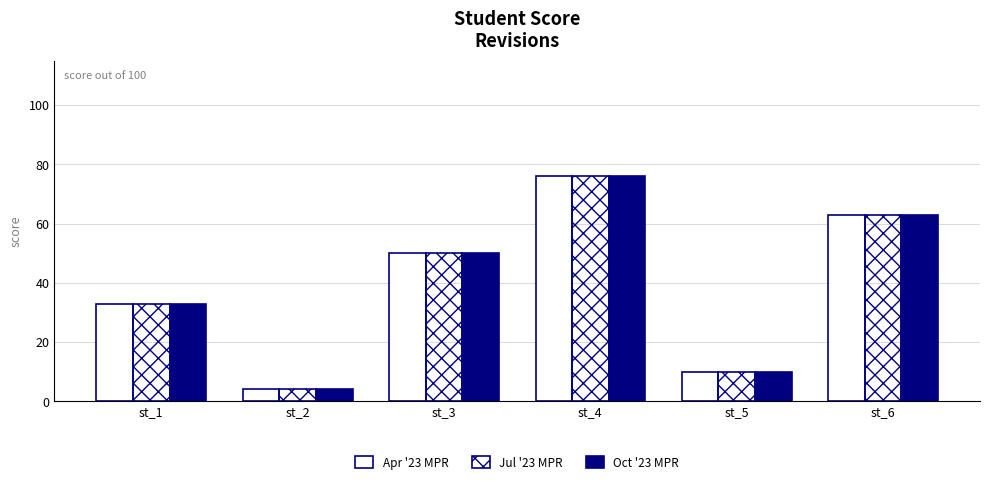

True or false: Oct '23 MPR has a value of 4 at st_2.

True